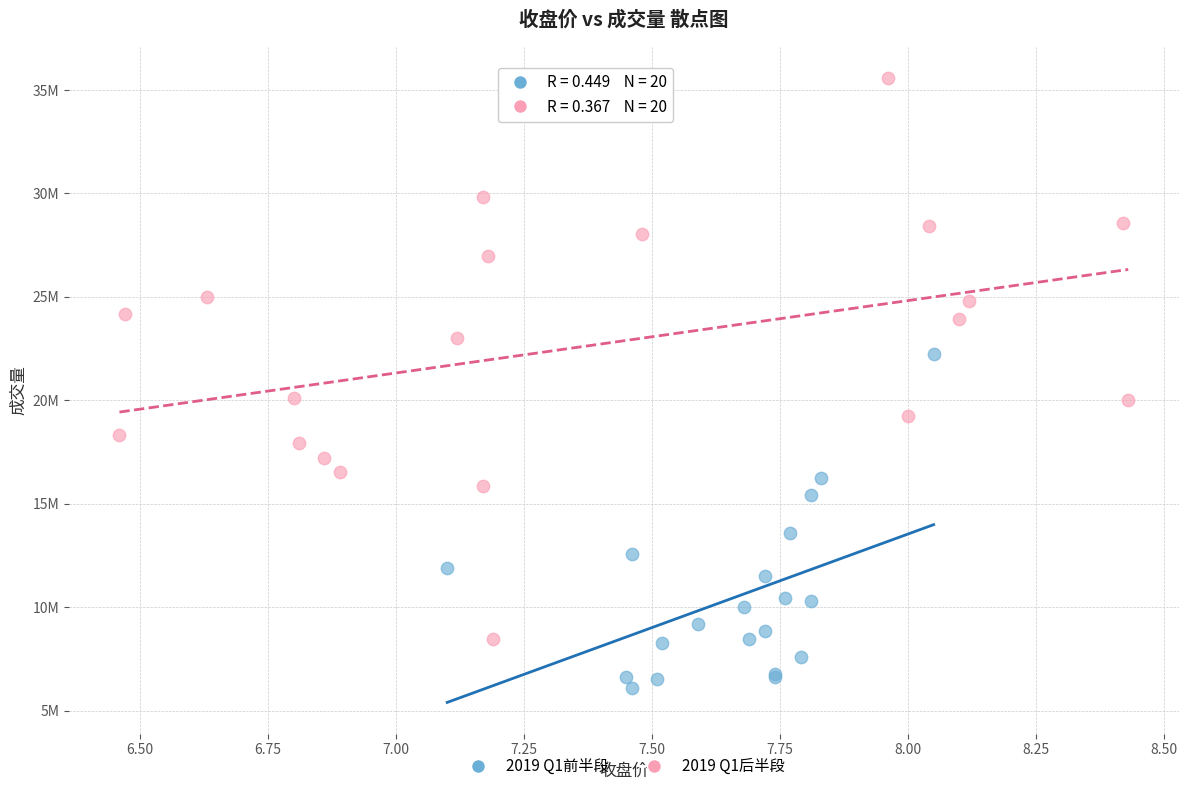

Which series has the widest spread of Y values?

2019 Q1后半段